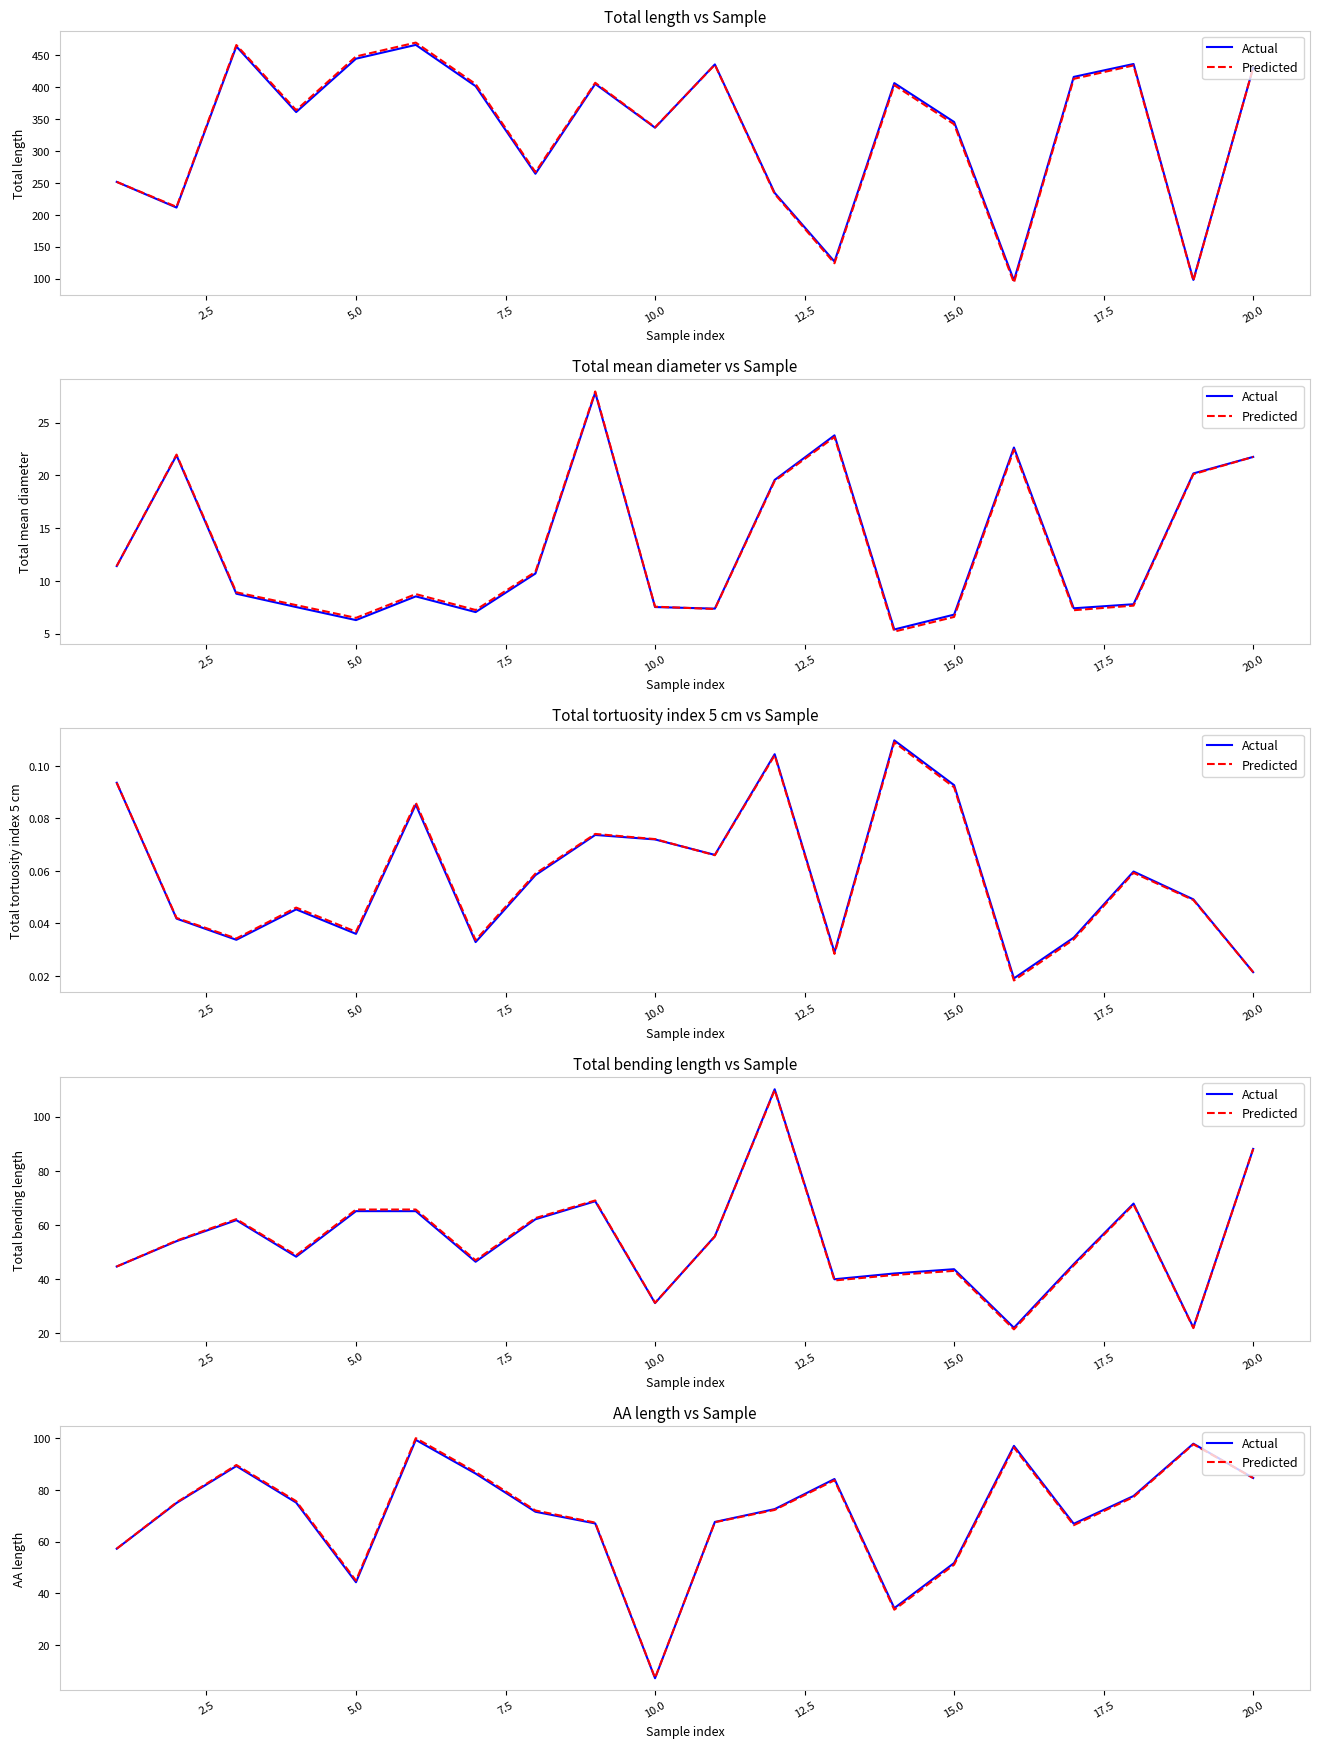

True or false: Actual and Predicted intersect in this chart.

True